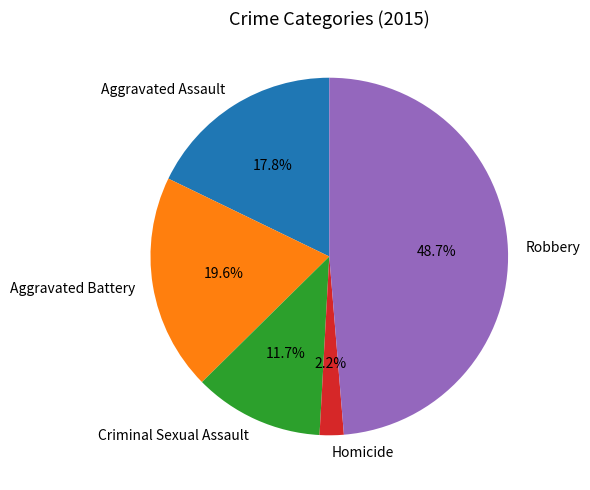

To the nearest percent, what is the combined percentage of Aggravated Battery and Homicide?

22%